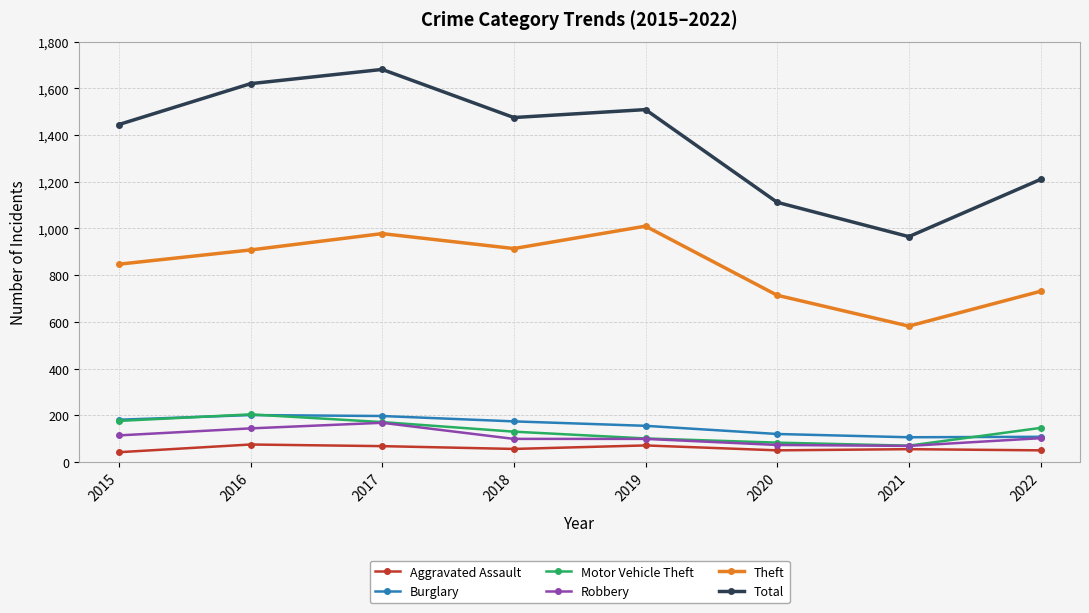

Which series changed the most between 2018 and 2021?

Total